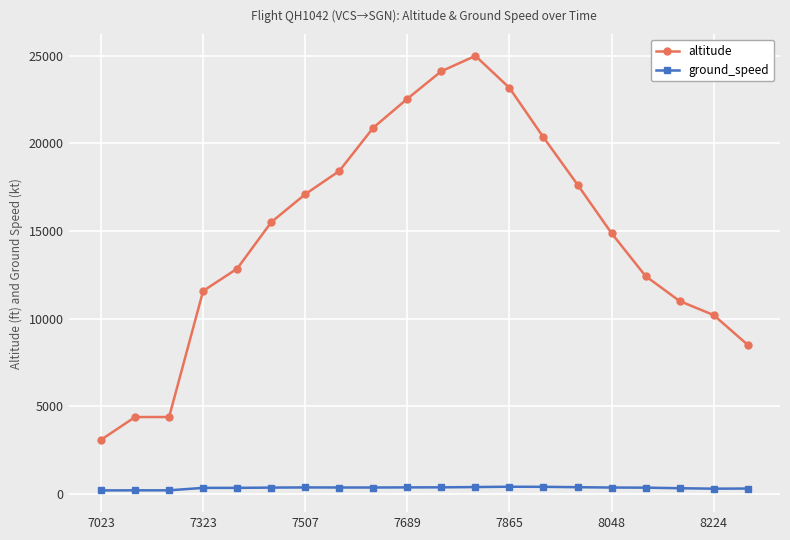

How many categories are shown in the chart?

20